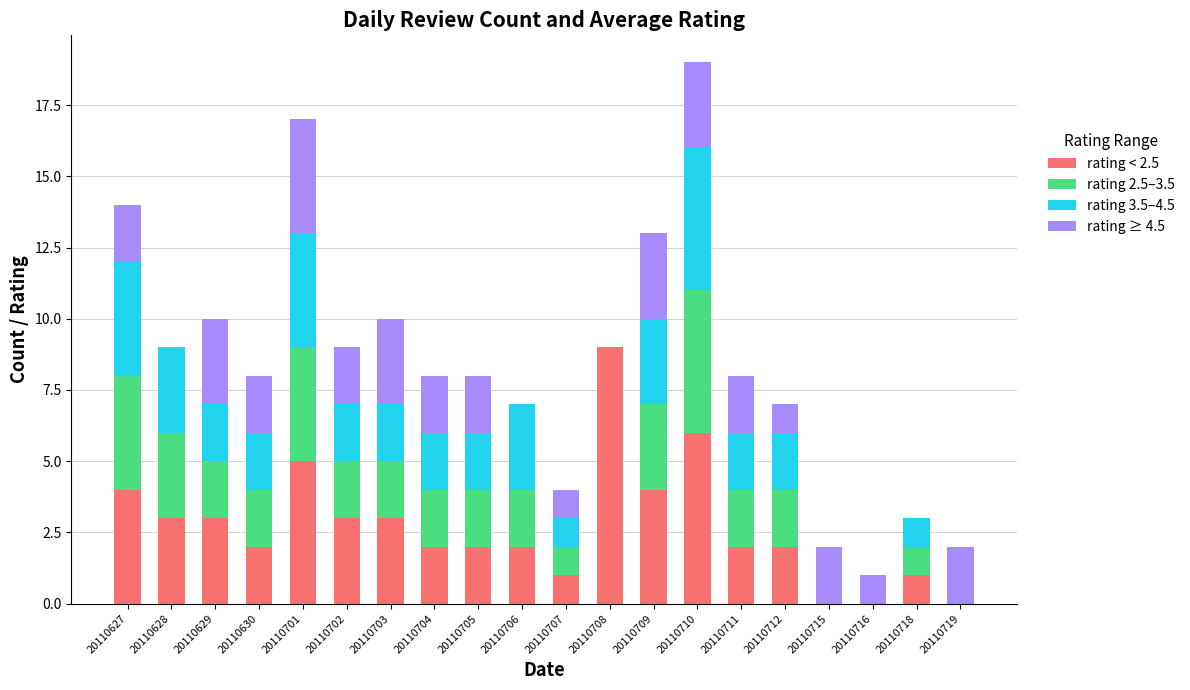

At which label does rating < 2.5 reach its peak?

20110708